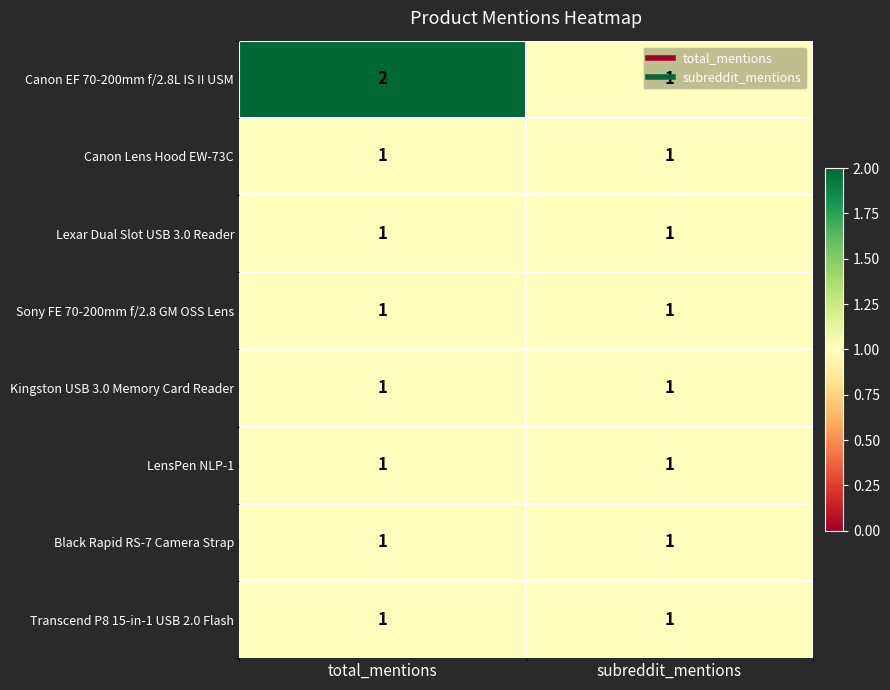

The Kingston USB 3.0 Memory Card Reader series shows 1 at subreddit_mentions. True or false?

True